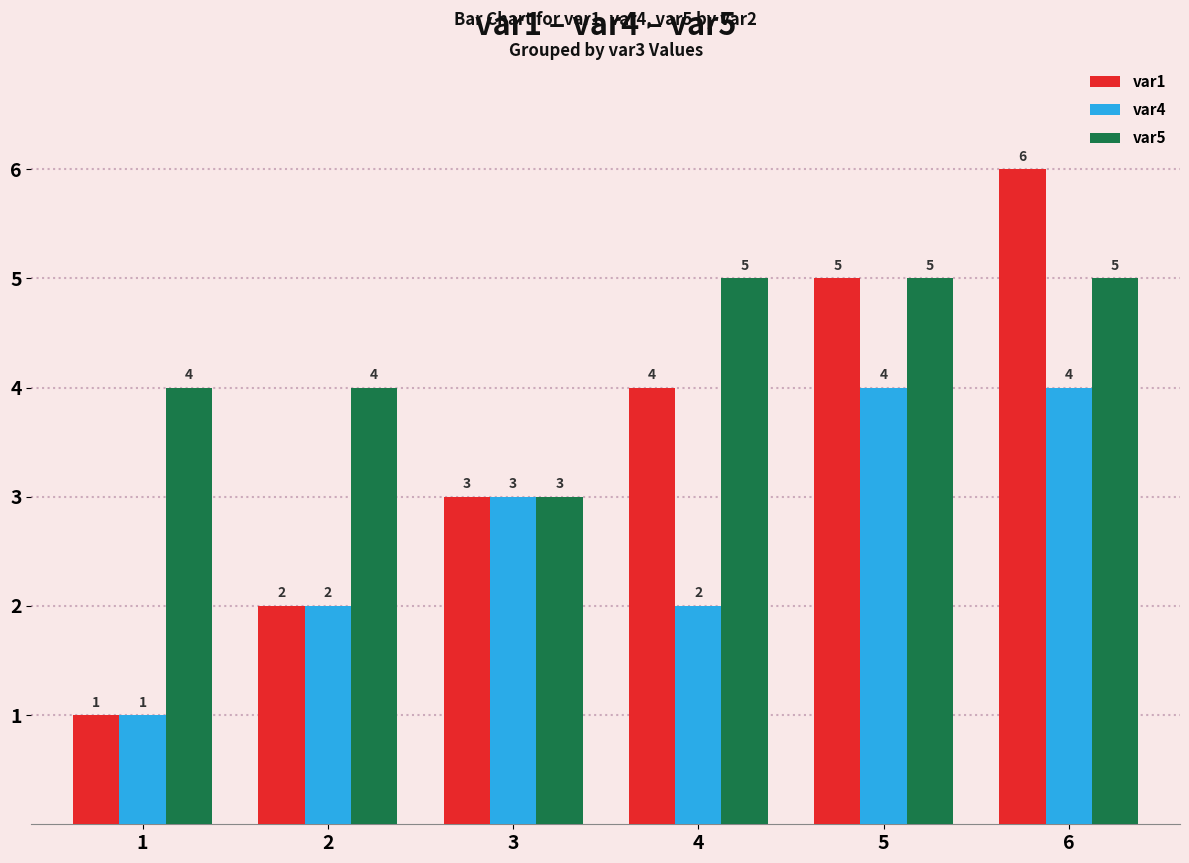

Reading left to right, what are all the values shown in this chart?

var1: 1	2	3	4	5	6
var4: 1	2	3	2	4	4
var5: 4	4	3	5	5	5